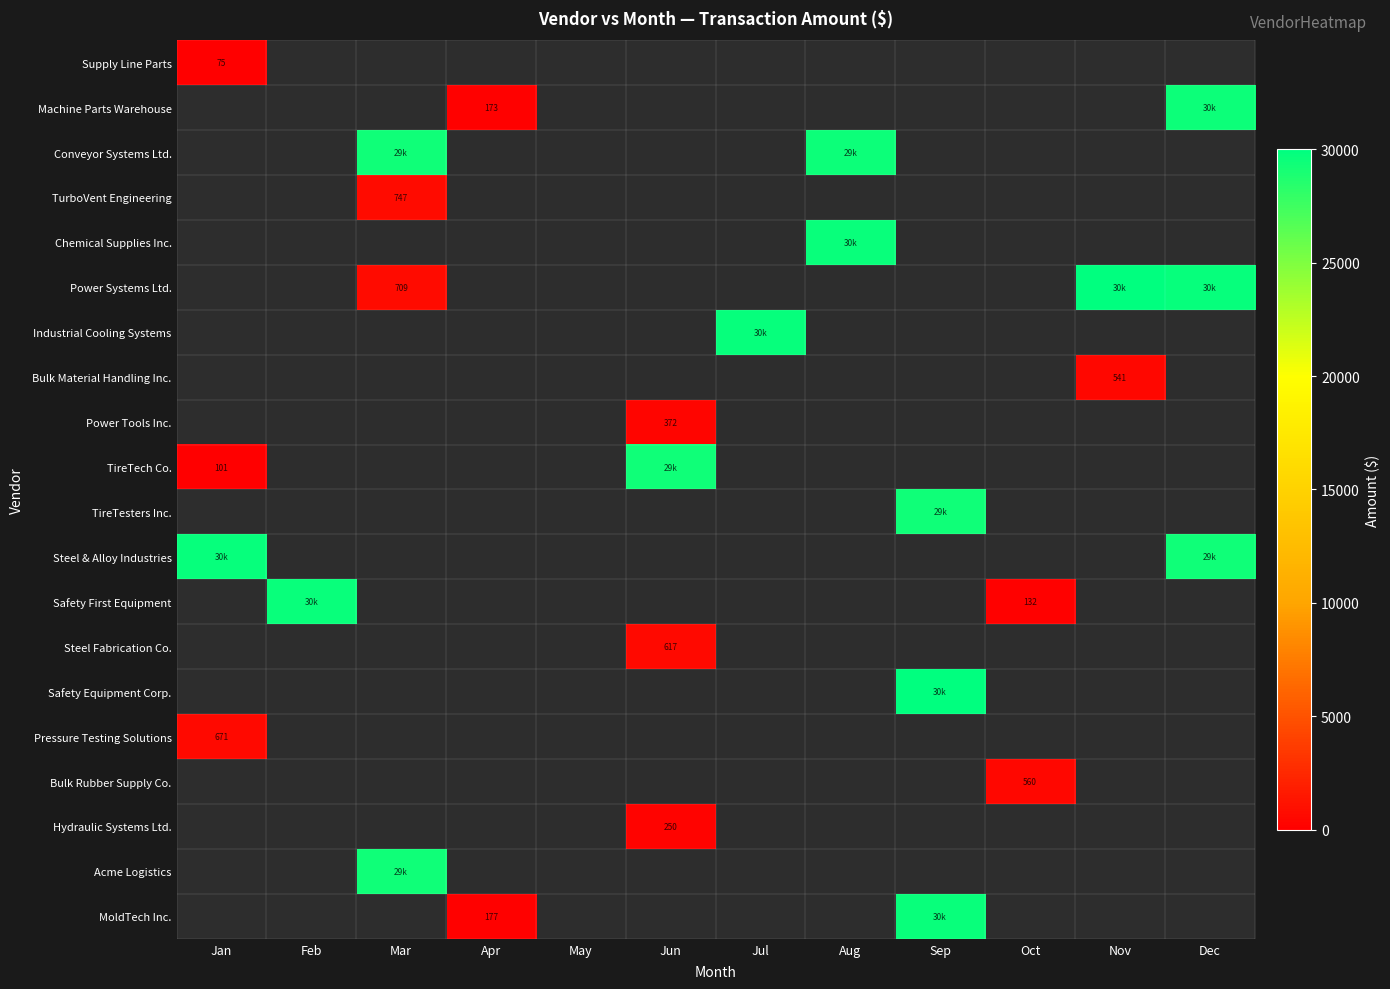

Where is Steel & Alloy Industries nearest to the value 29511?

Dec